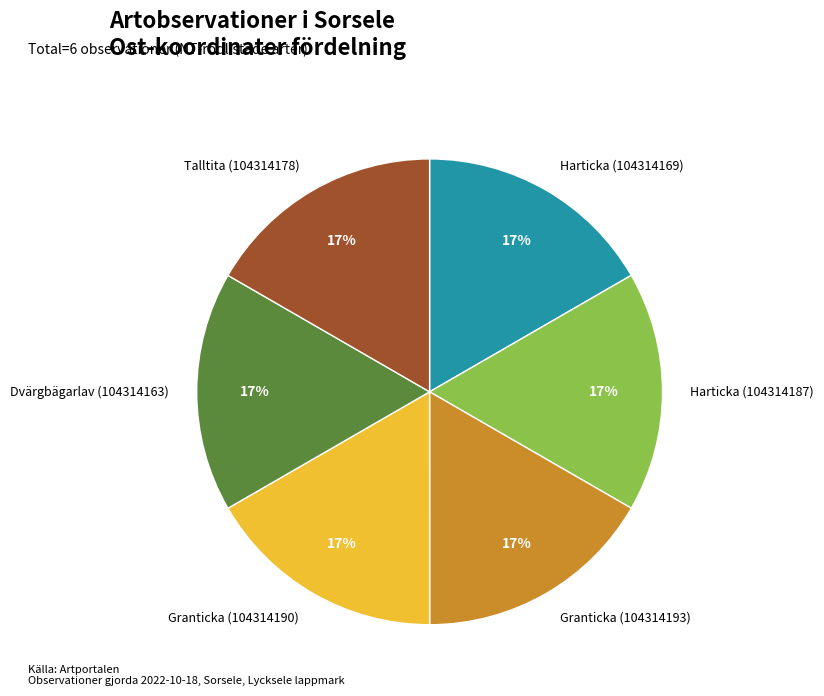

Approximately how many times larger is the value at Granticka (104314193) compared to Granticka (104314190)?

1.0